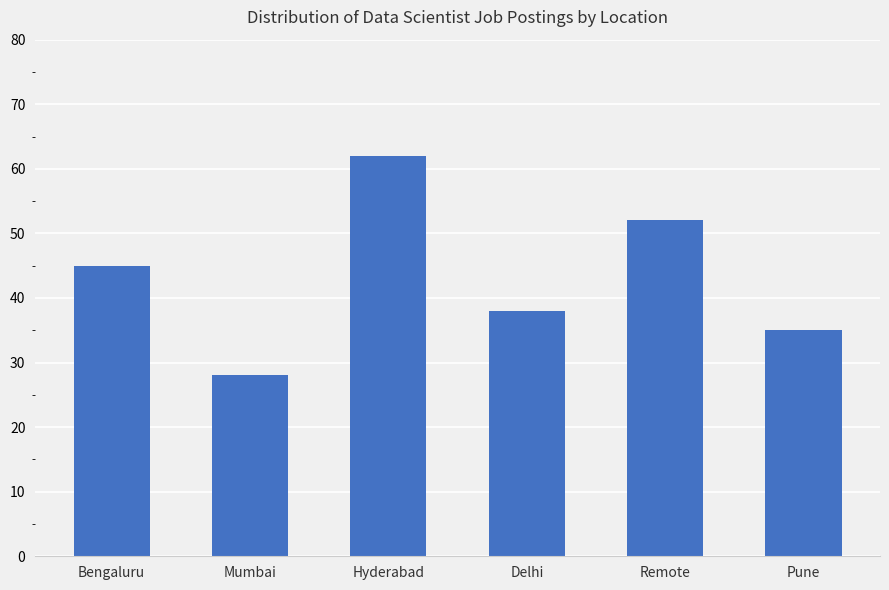

True or false: the data shows 35 at Pune.

True